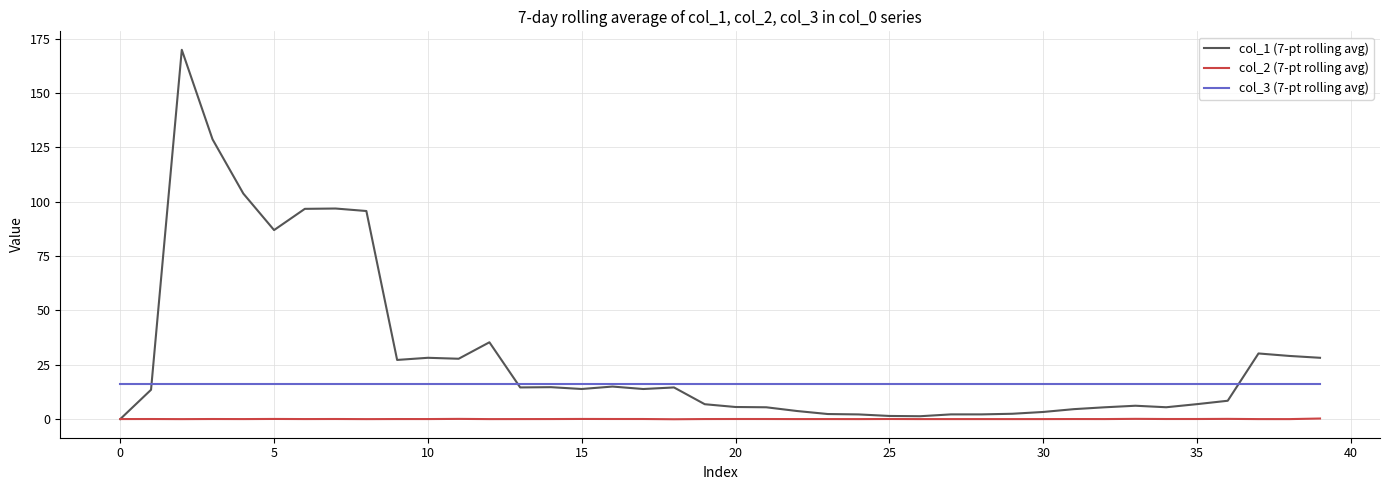

Which series has the largest total across all categories?

col_1 (7-pt rolling avg)